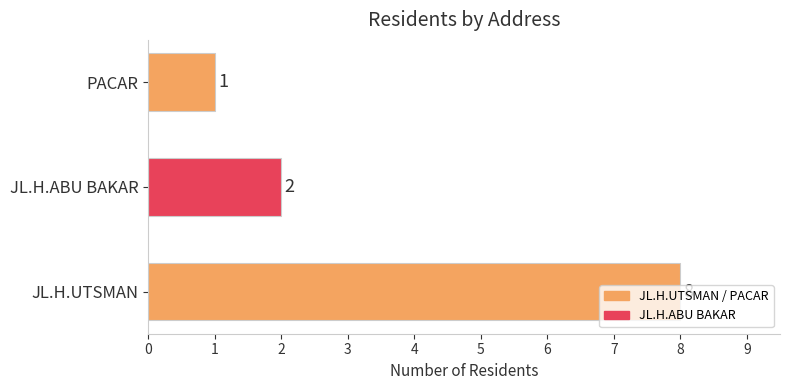

What is the smallest value displayed?

1